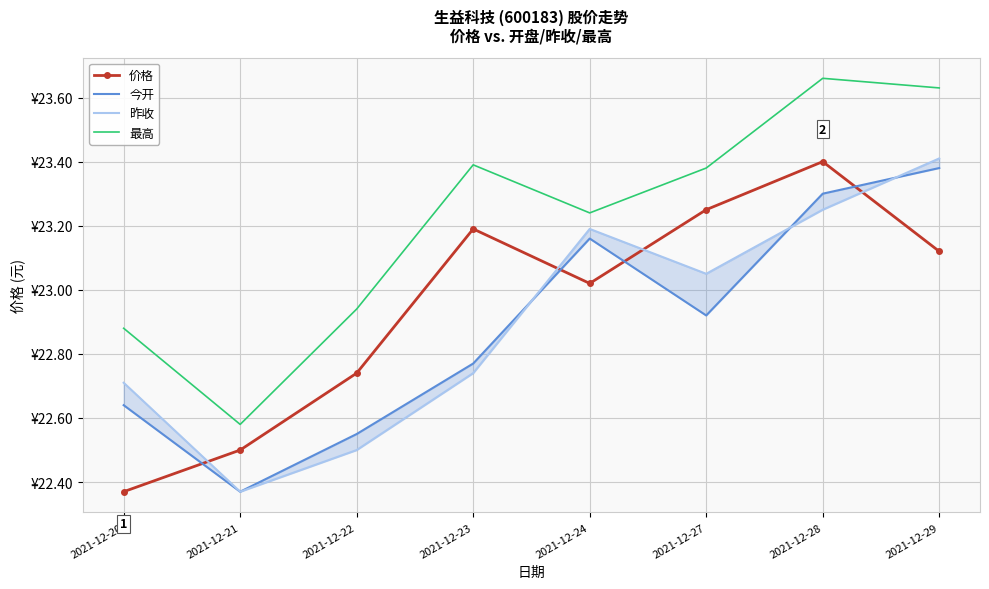

Reading left to right, list all the values displayed in this chart.

价格: 2021-12-20=22.4	2021-12-21=22.5	2021-12-22=22.7	2021-12-23=23.2	2021-12-24=23.0	2021-12-27=23.2	2021-12-28=23.4	2021-12-29=23.1
今开: 2021-12-20=22.6	2021-12-21=22.4	2021-12-22=22.6	2021-12-23=22.8	2021-12-24=23.2	2021-12-27=22.9	2021-12-28=23.3	2021-12-29=23.4
昨收: 2021-12-20=22.7	2021-12-21=22.4	2021-12-22=22.5	2021-12-23=22.7	2021-12-24=23.2	2021-12-27=23.1	2021-12-28=23.2	2021-12-29=23.4
最高: 2021-12-20=22.9	2021-12-21=22.6	2021-12-22=22.9	2021-12-23=23.4	2021-12-24=23.2	2021-12-27=23.4	2021-12-28=23.7	2021-12-29=23.6